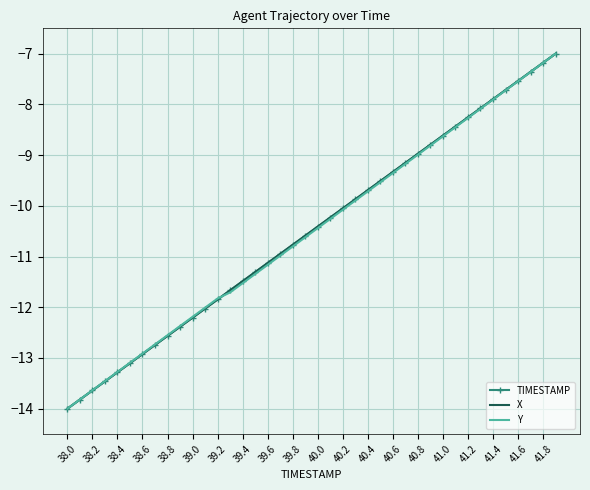

What is the maximum value shown in the chart?

-7.0